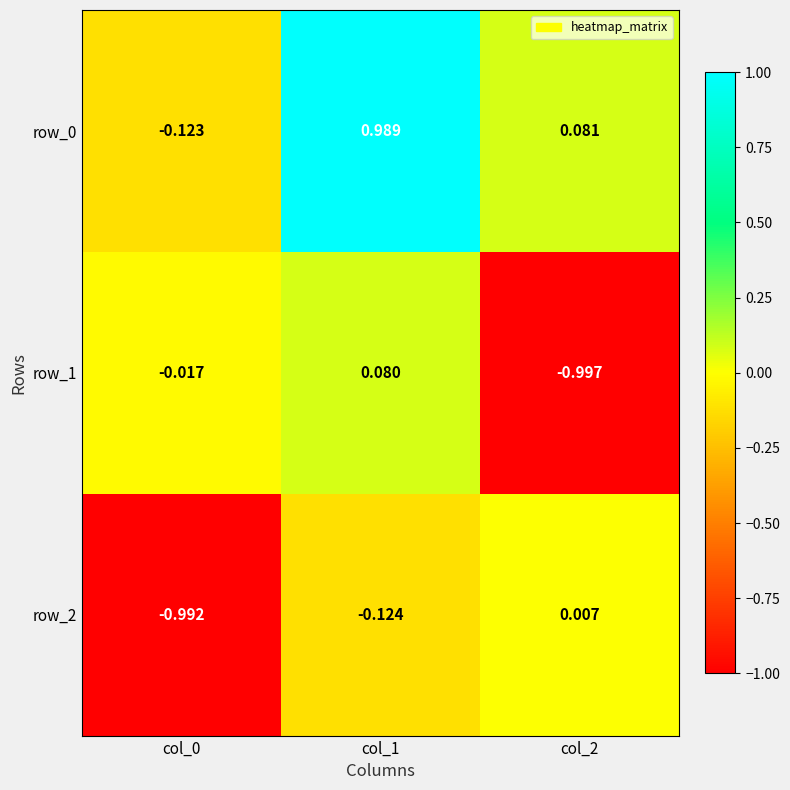

Which series has the largest range (max minus min)?

row_0